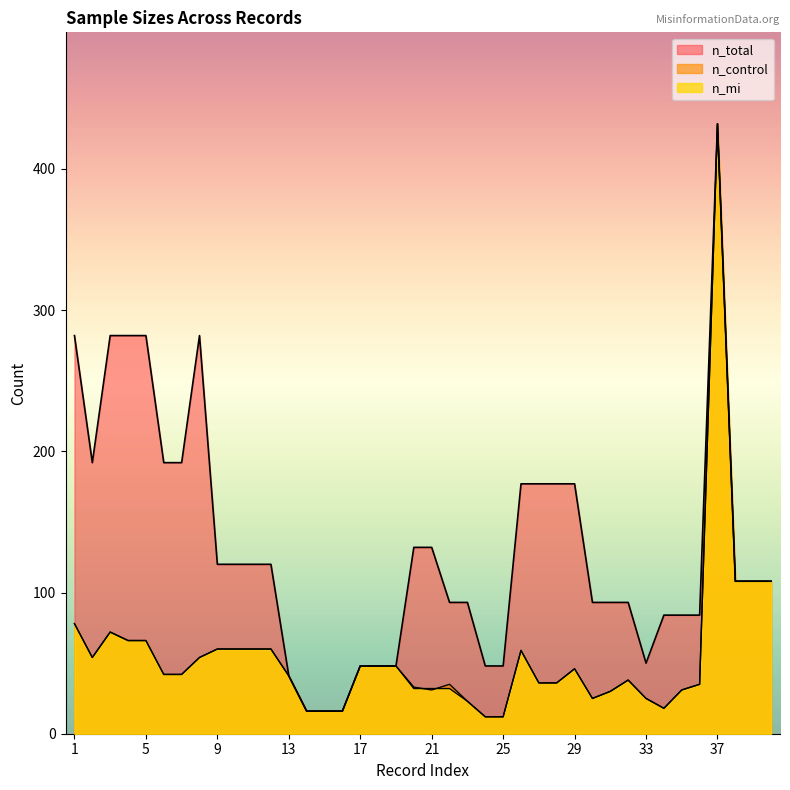

How many data points does each series have?

40